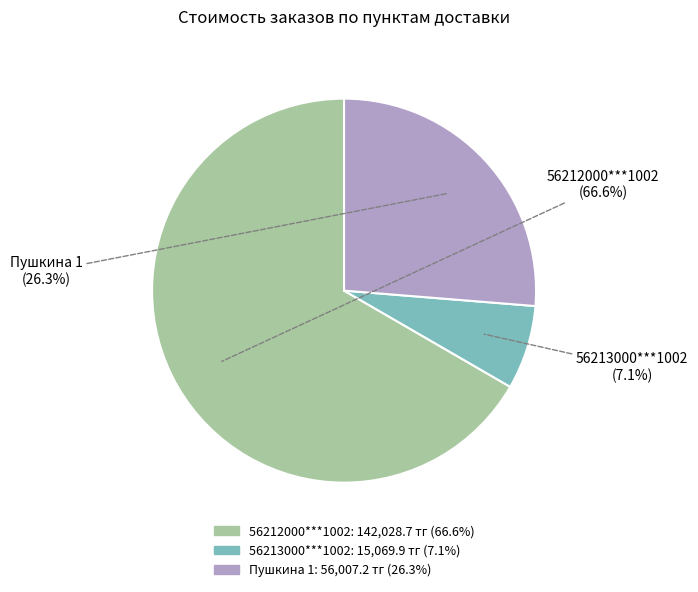

What is the largest slice in the pie chart?

56212000***1002